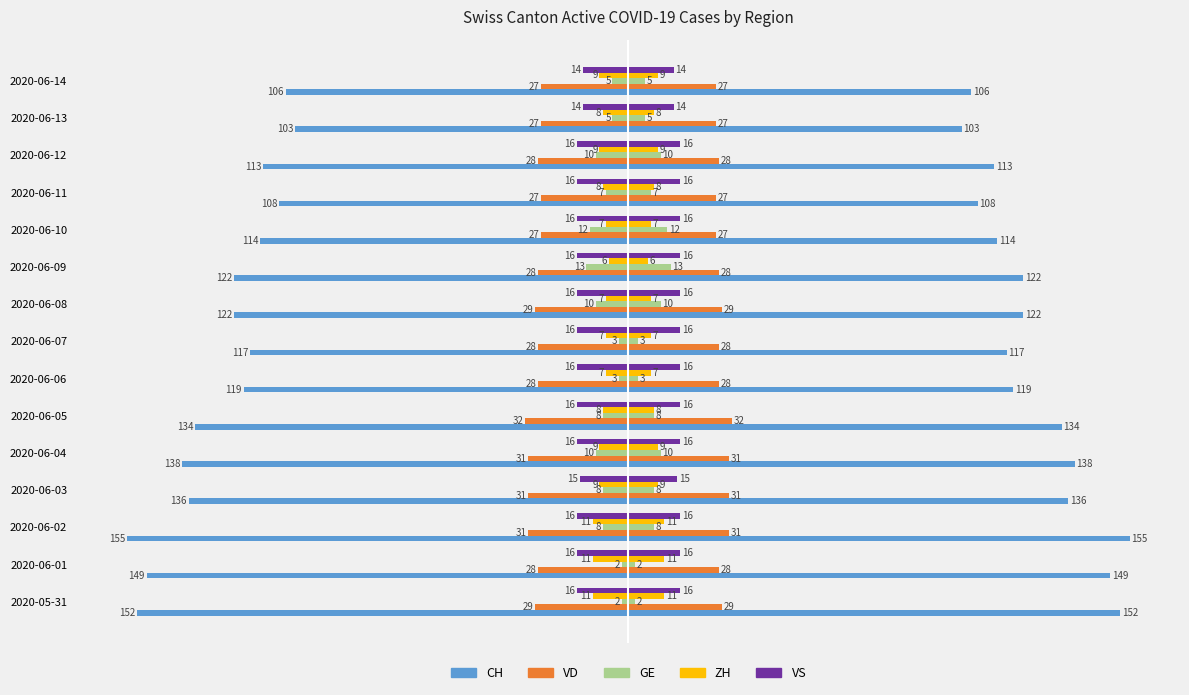

What is the smallest value displayed?

2